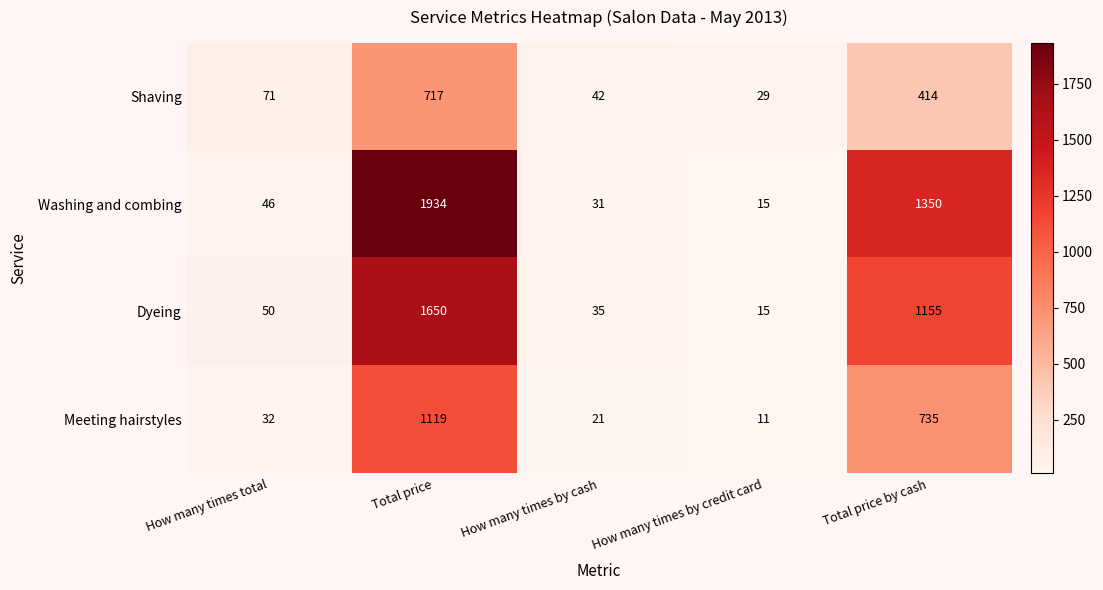

What is the total value across all series at Total price by cash?

3654